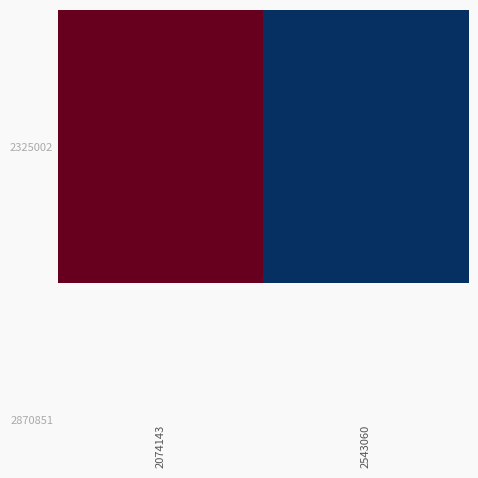

Is it true that the value at 2543060 is 119659?

True